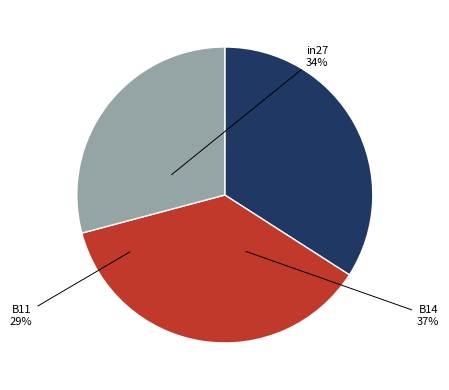

What is the smallest slice in the pie chart?

B11